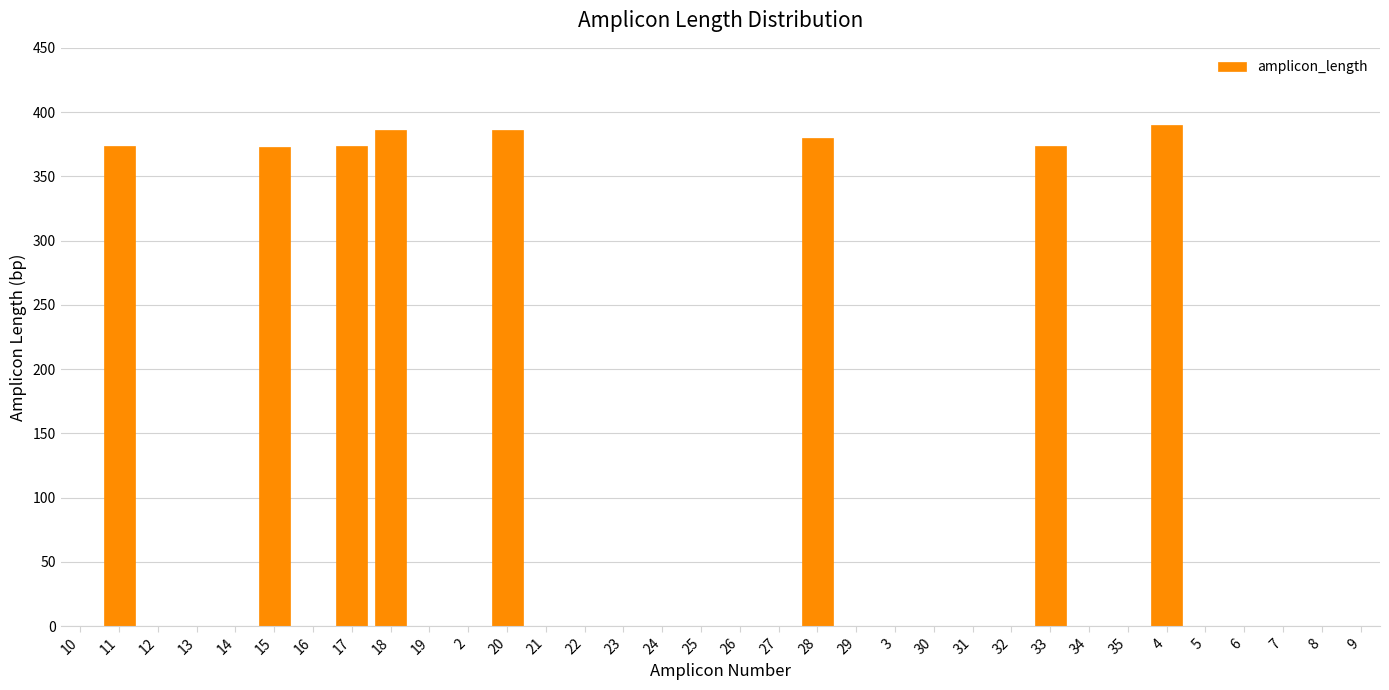

What is the sum of all values?

3037